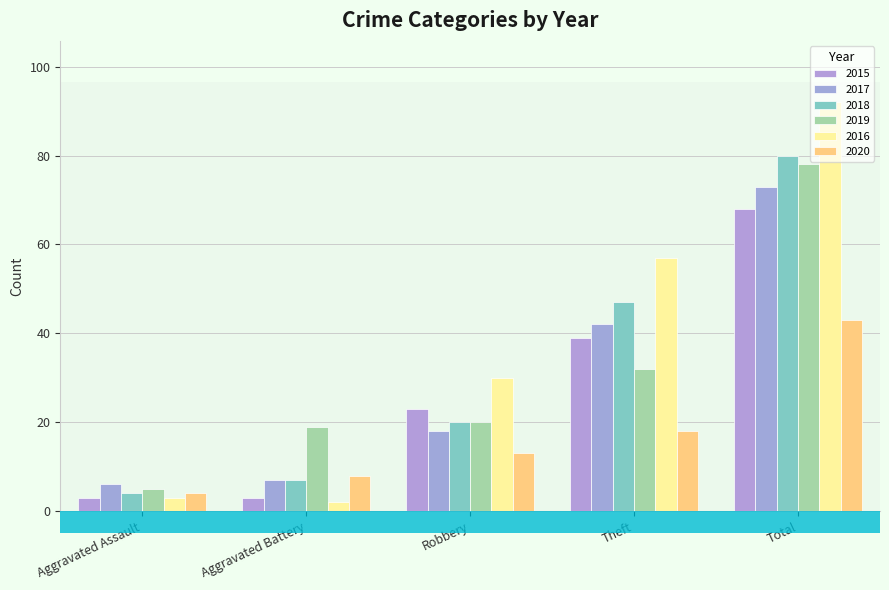

Reading left to right, extract all data points from this chart.

2015: 3	3	23	39	68
2017: 6	7	18	42	73
2018: 4	7	20	47	80
2019: 5	19	20	32	78
2016: 3	2	30	57	92
2020: 4	8	13	18	43